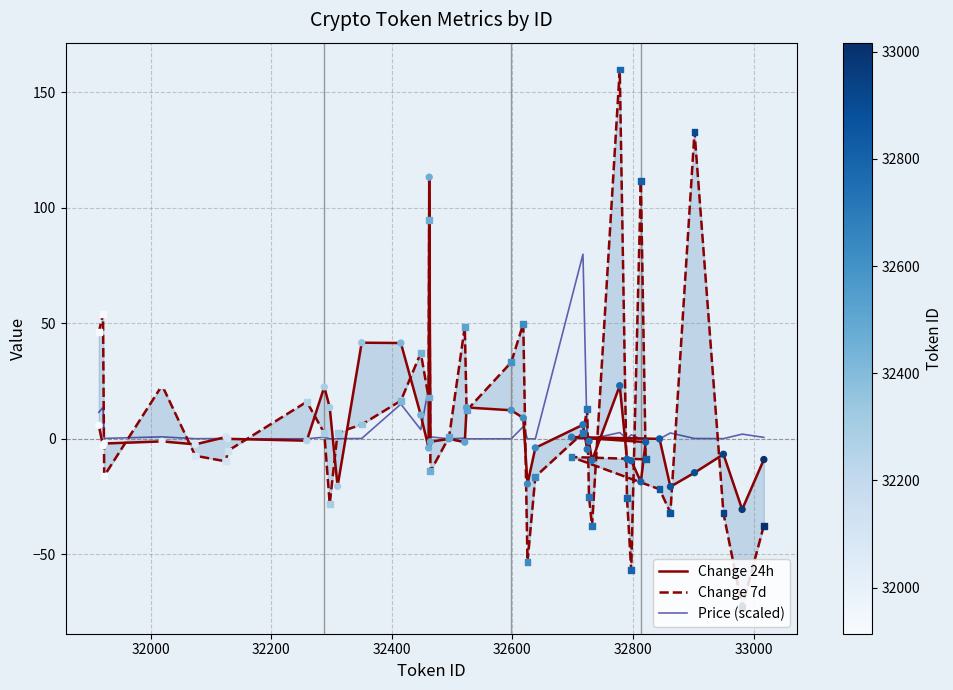

Is the value of Change 7d at 22 greater than the value of Price (scaled) at 30?

Yes